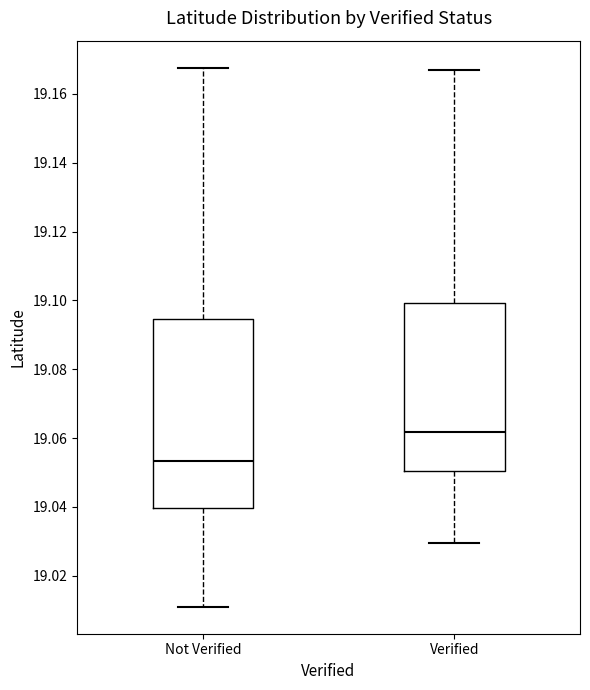

Reading left to right, read every box against the y-axis: the position of its median line, the range the box covers, and the ends of its whiskers. The values are not printed on the chart, so give them approximately, as read against the axis.

Not Verified: median 19.054, box 19.040 to 19.094, whiskers 19.010 to 19.168
Verified: median 19.062, box 19.050 to 19.100, whiskers 19.030 to 19.168